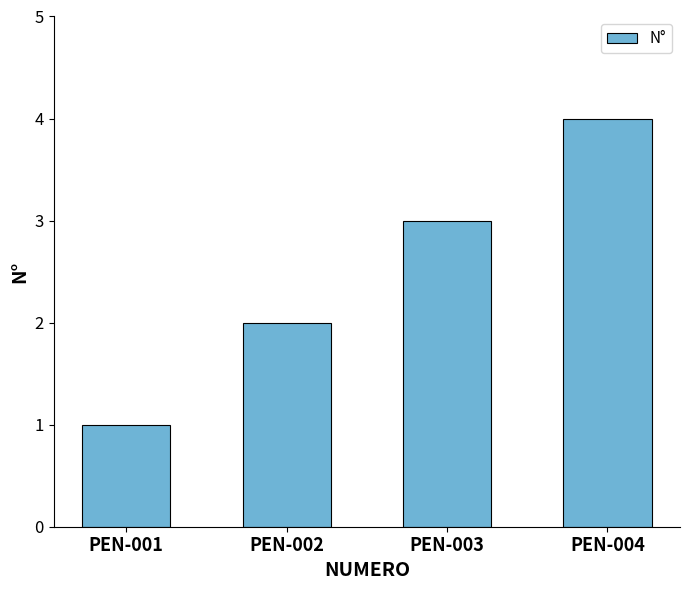

What is the sum of all values?

10